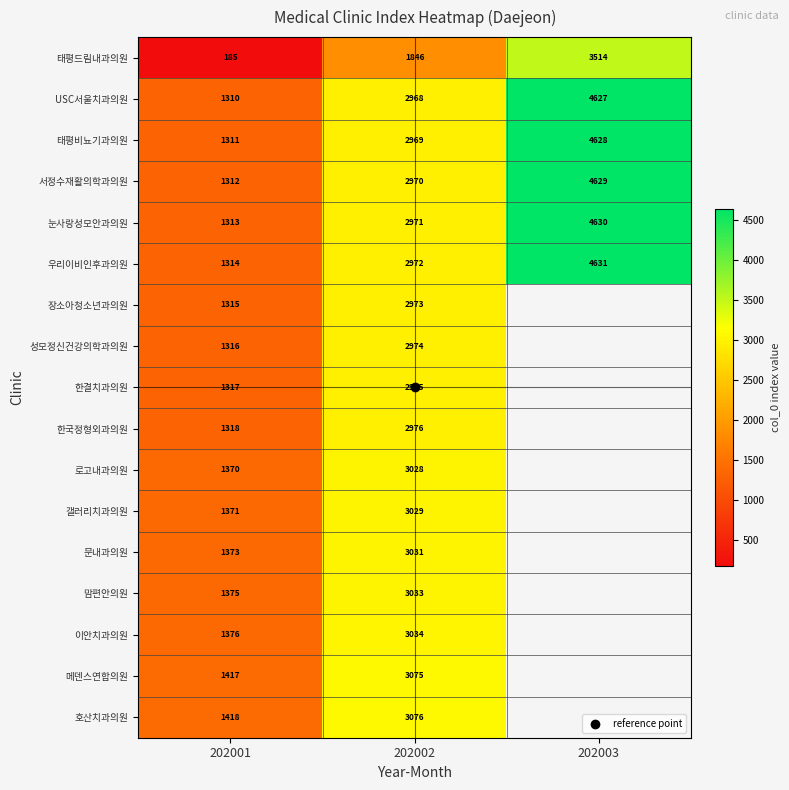

Is it true that 눈사랑성모안과의원 equals 4630.0 at 202003?

True